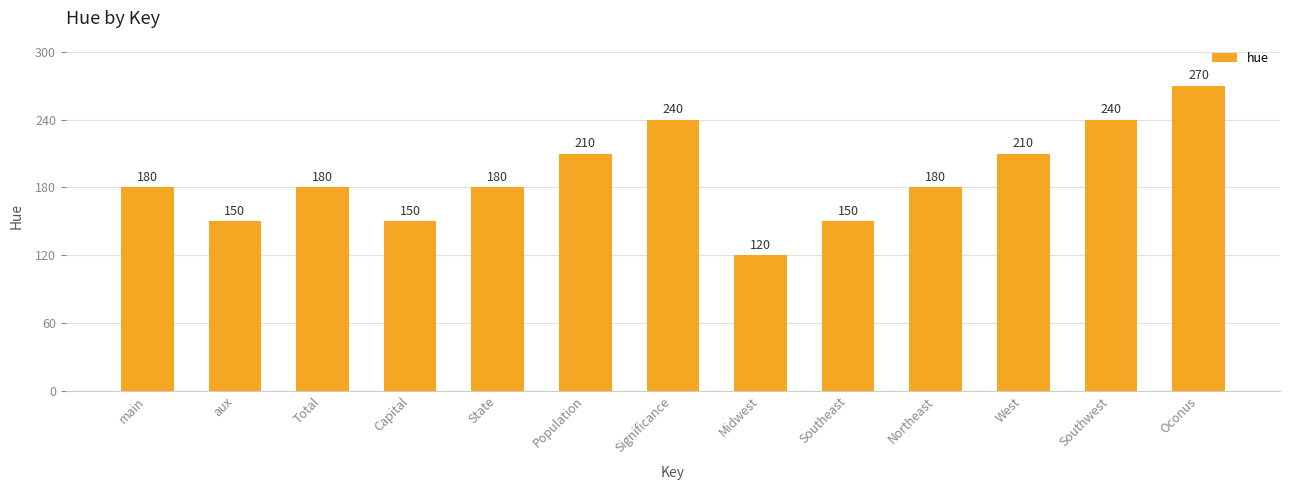

Between Southeast and Southwest, which is larger?

Southwest